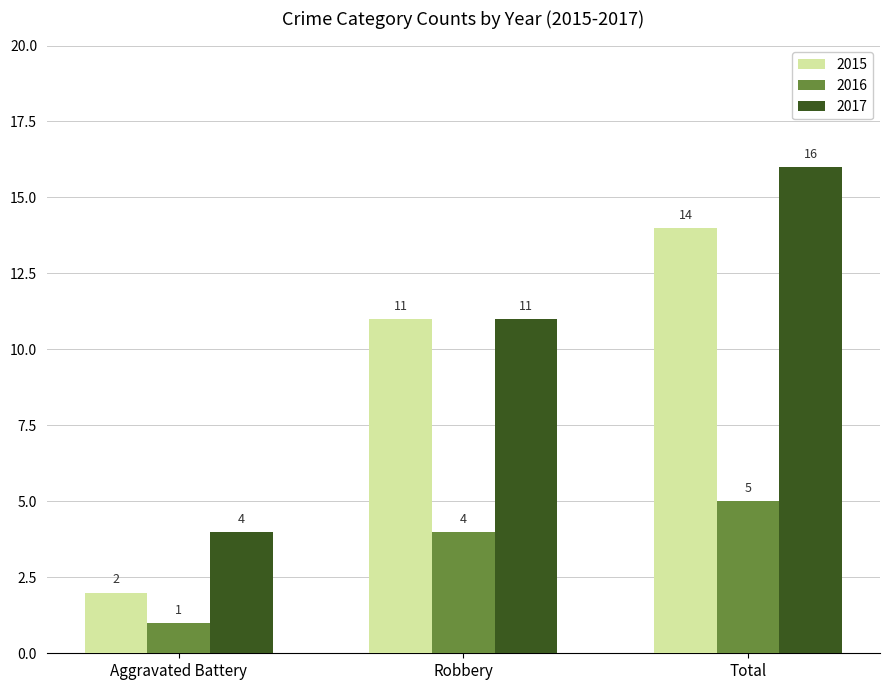

What is the difference between the maximum and second lowest values in the 2017 series?

5